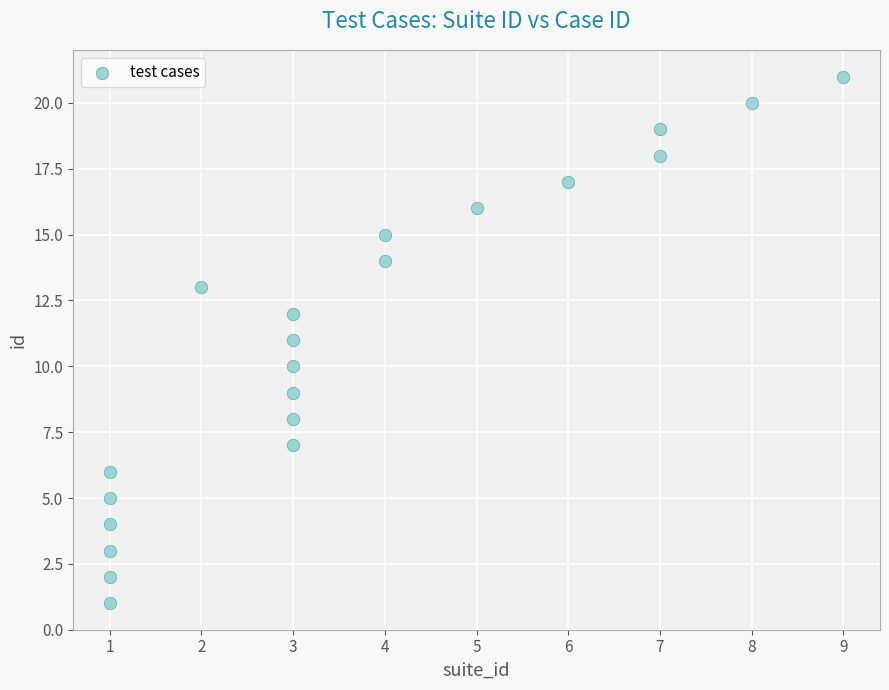

What is the range of X values (max minus min)?

8